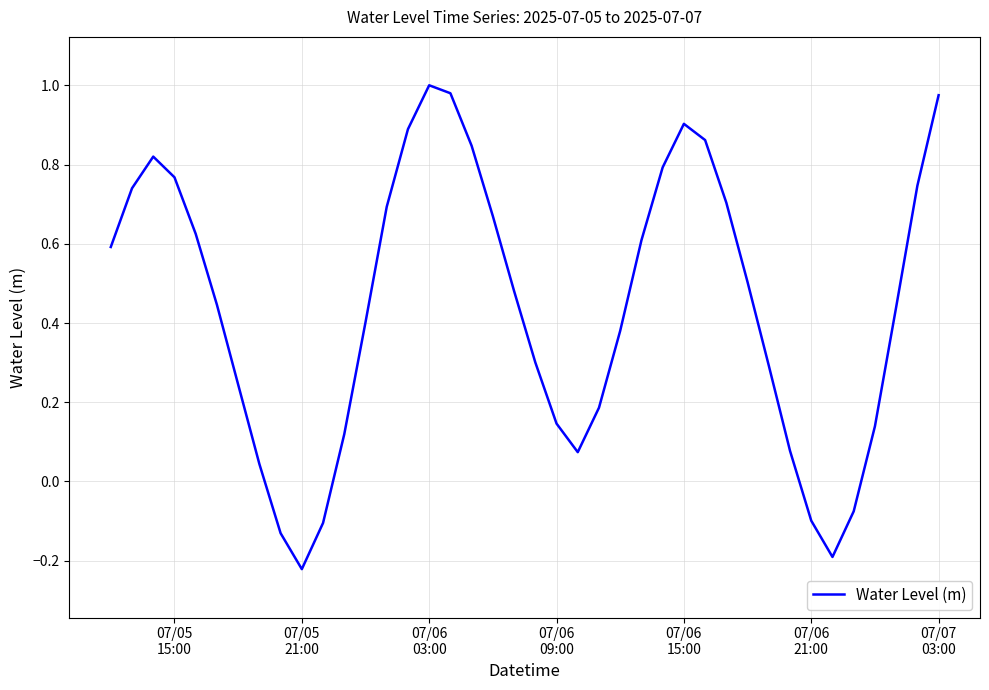

How many points are higher than both their immediate neighbors (excluding endpoints)?

3